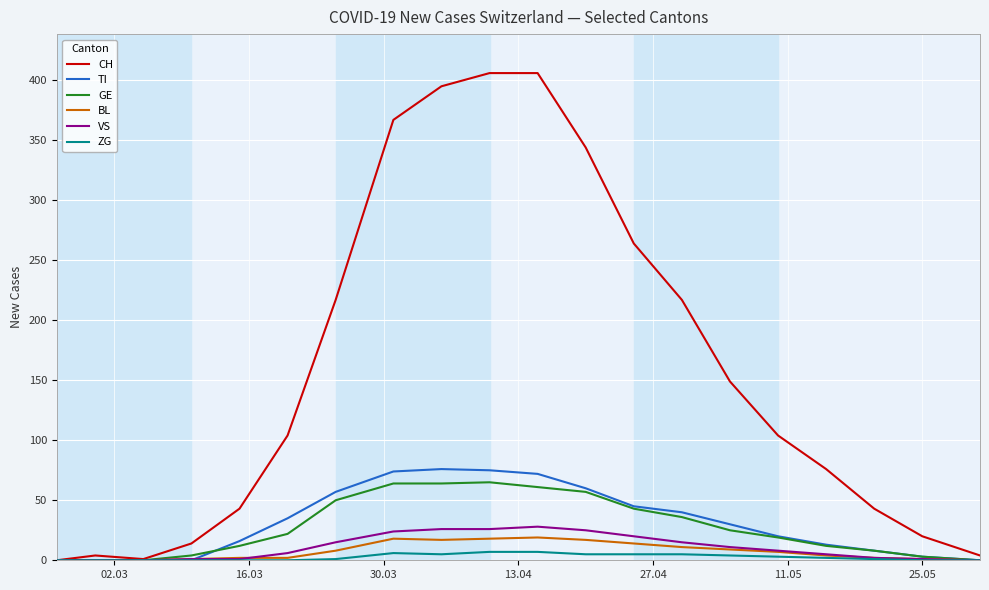

Is this an area chart (filled region under the line)?

No